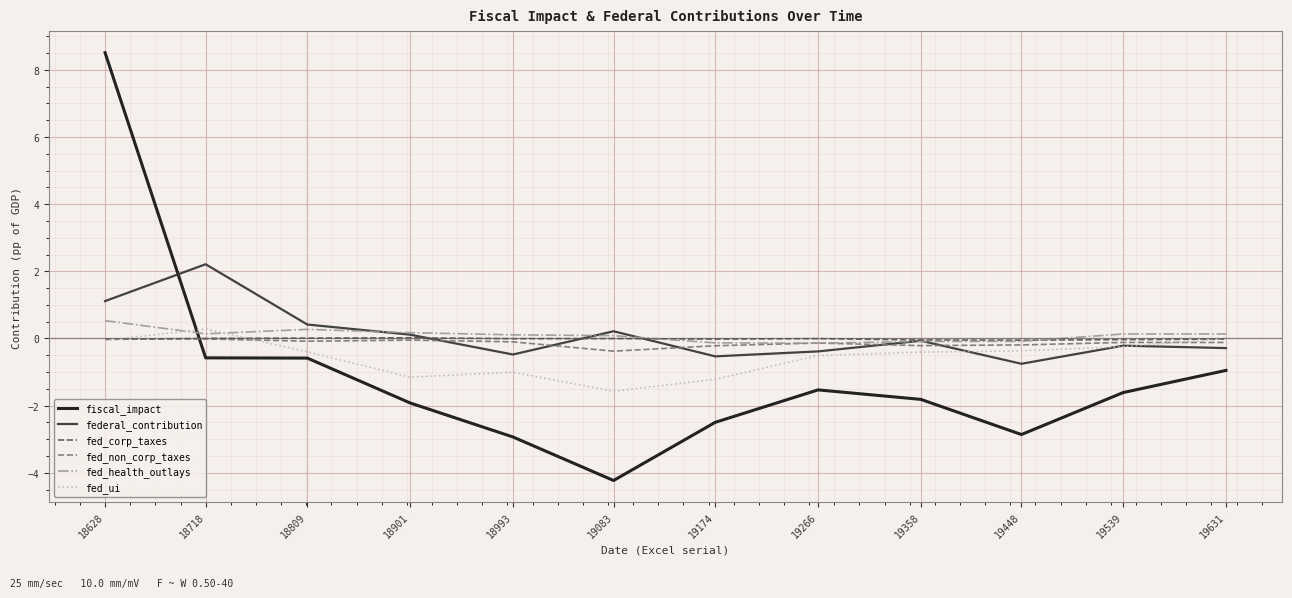

True or false: fed_health_outlays and fed_corp_taxes intersect in this chart.

True